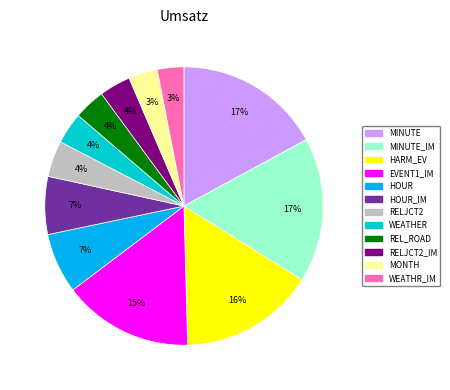

How many segments does this pie chart have?

12